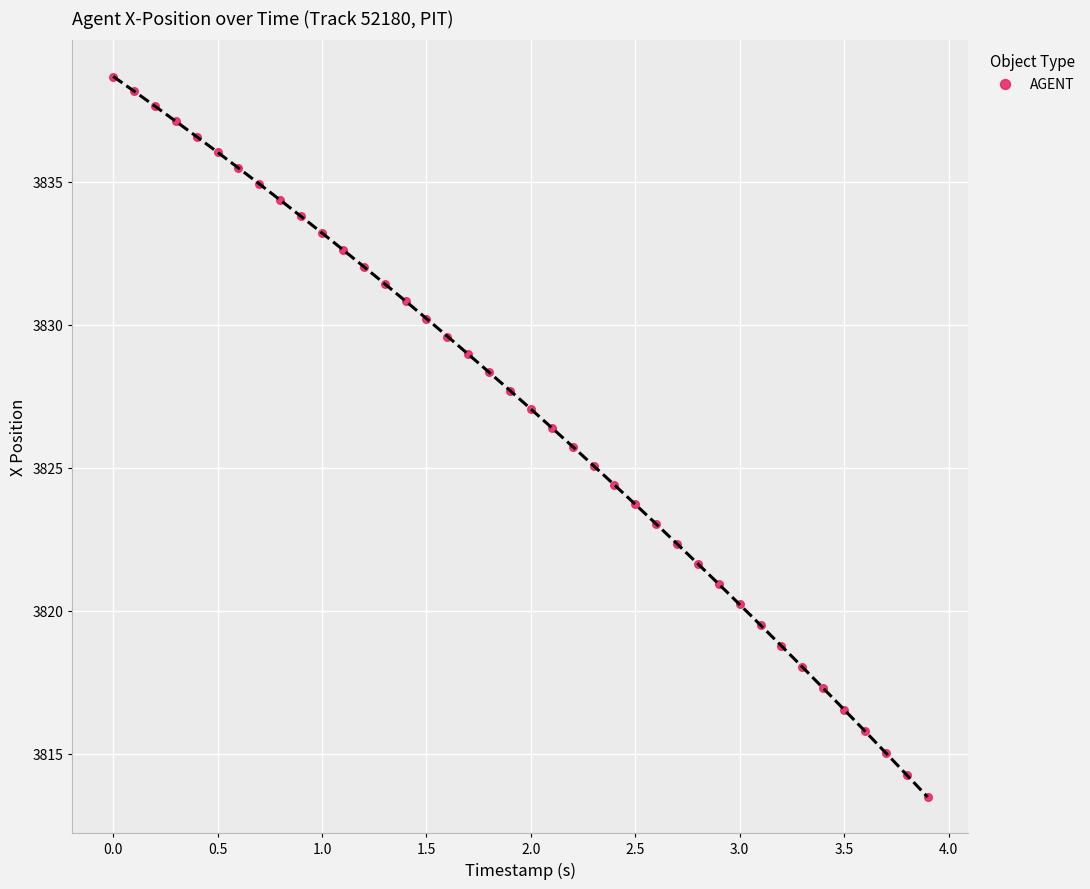

What is the range of Y values (max minus min)?

25.2